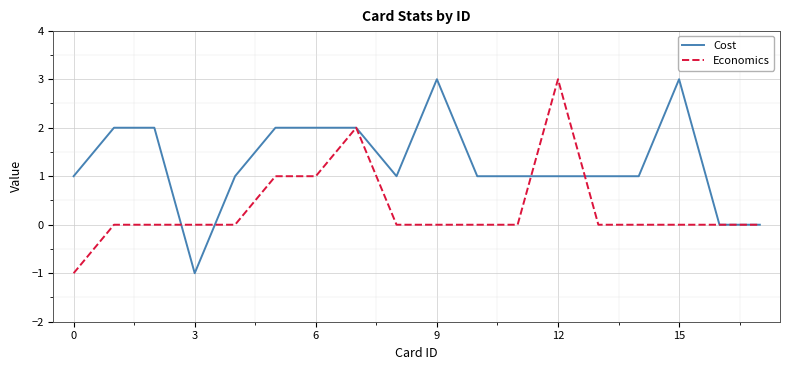

List the series in order of their overall mean, lowest first.

Economics, Cost